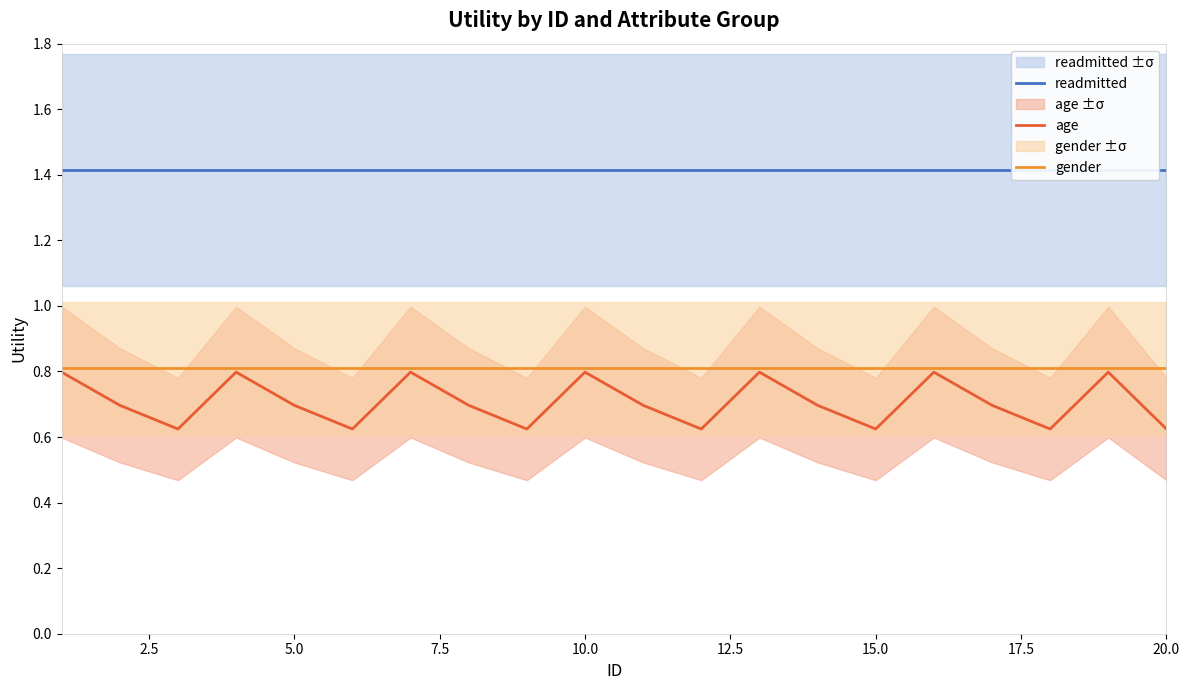

What is the lowest value of the gender series?

0.8